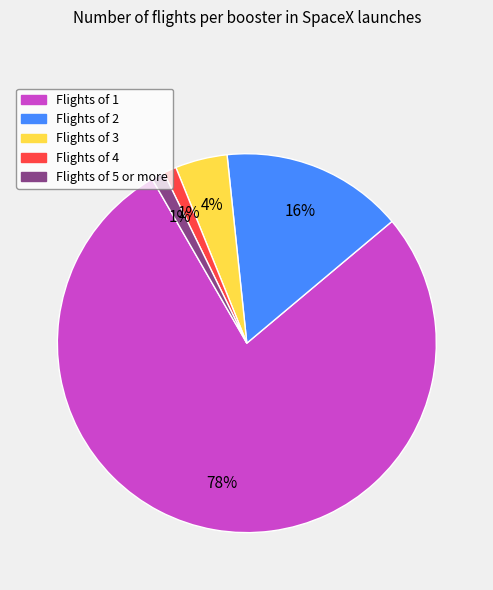

To the nearest percent, what is the difference between the largest and smallest slice percentages?

77%